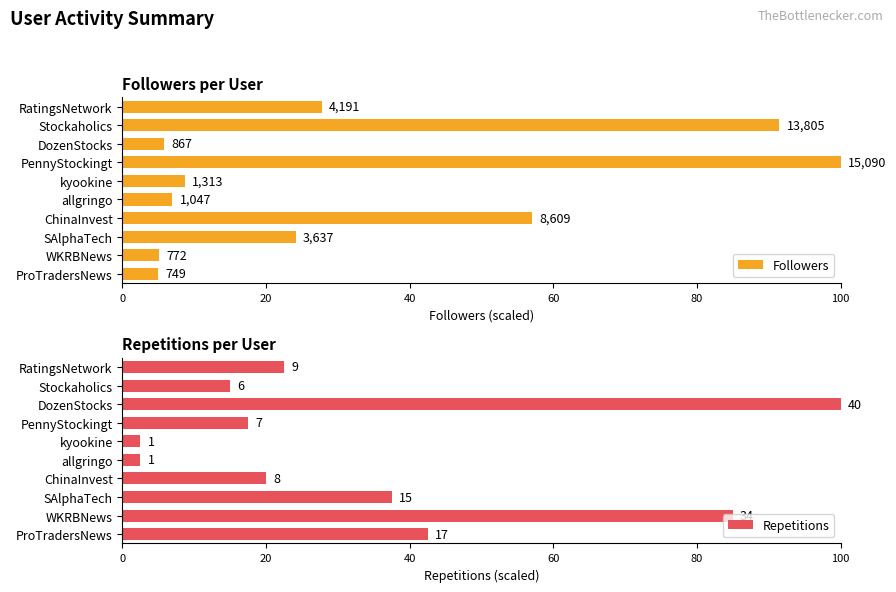

Count the number of data series in this chart.

2